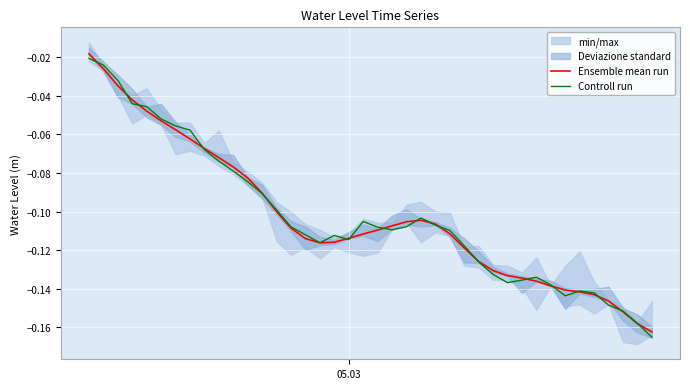

After their last crossing, which series has the higher values: Ensemble mean run or Controll run?

Ensemble mean run